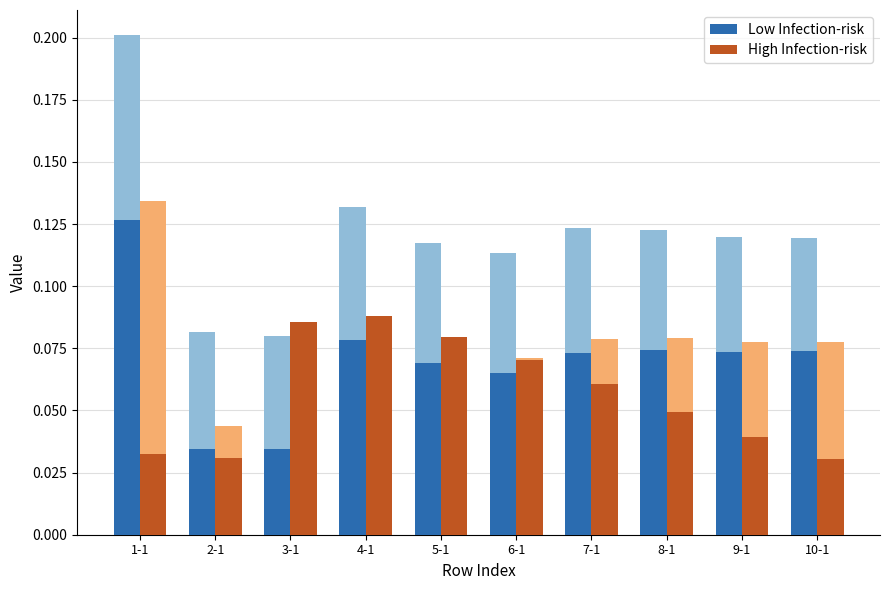

List the series in order of their overall mean, lowest first.

High Infection-risk, Low Infection-risk